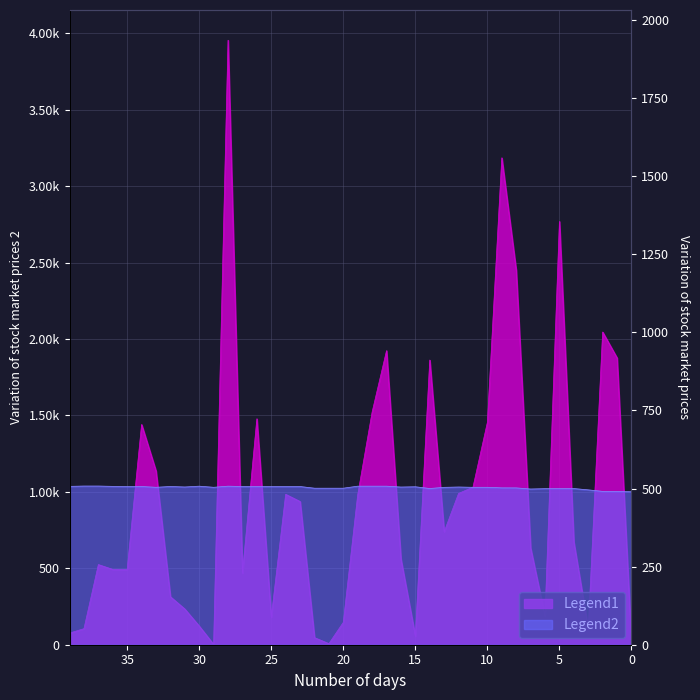

Is it true that Legend2 equals 128.2 at 21?

False